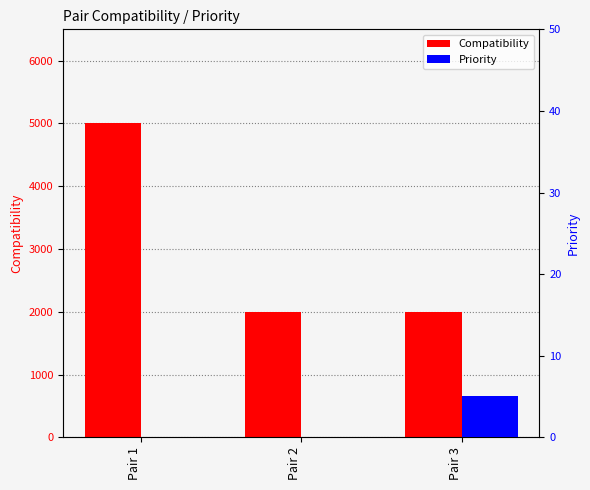

What is the difference between the maximum and minimum values in the Compatibility series?

3000